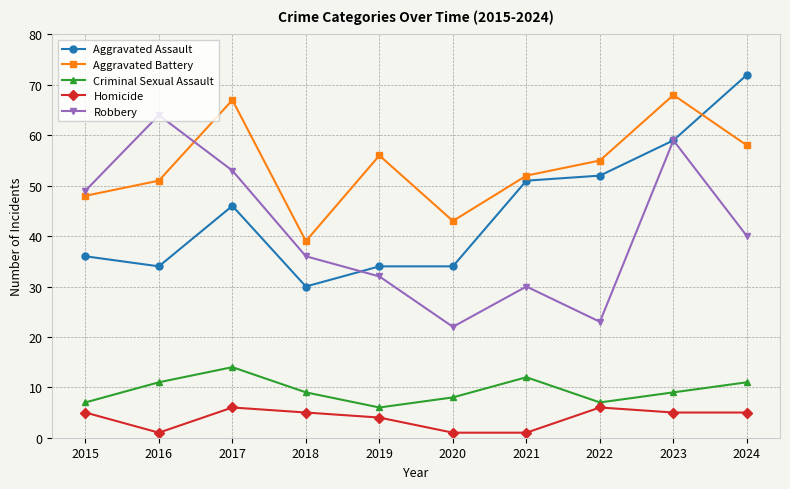

What is the sum of all Homicide values?

39